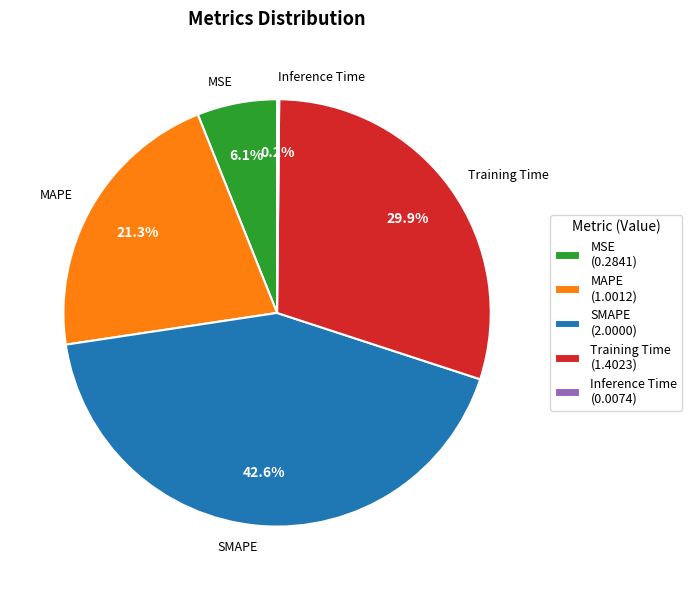

To the nearest percent, what is the difference between the largest and smallest slice percentages?

42%